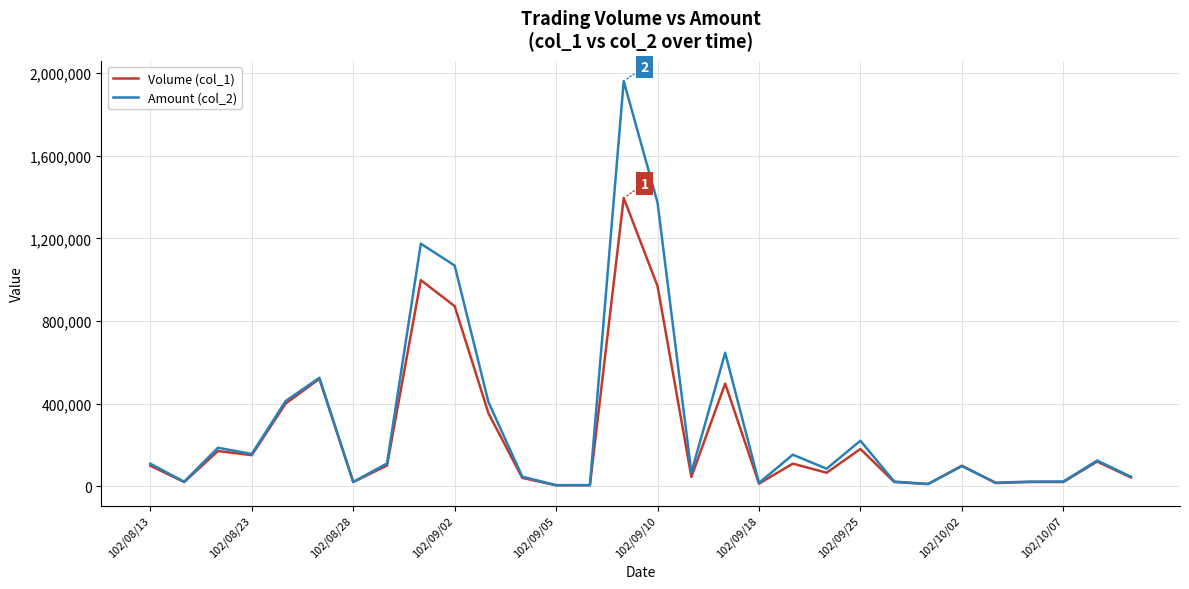

Rank the series by their average value, from lowest to highest.

Volume (col_1), Amount (col_2)